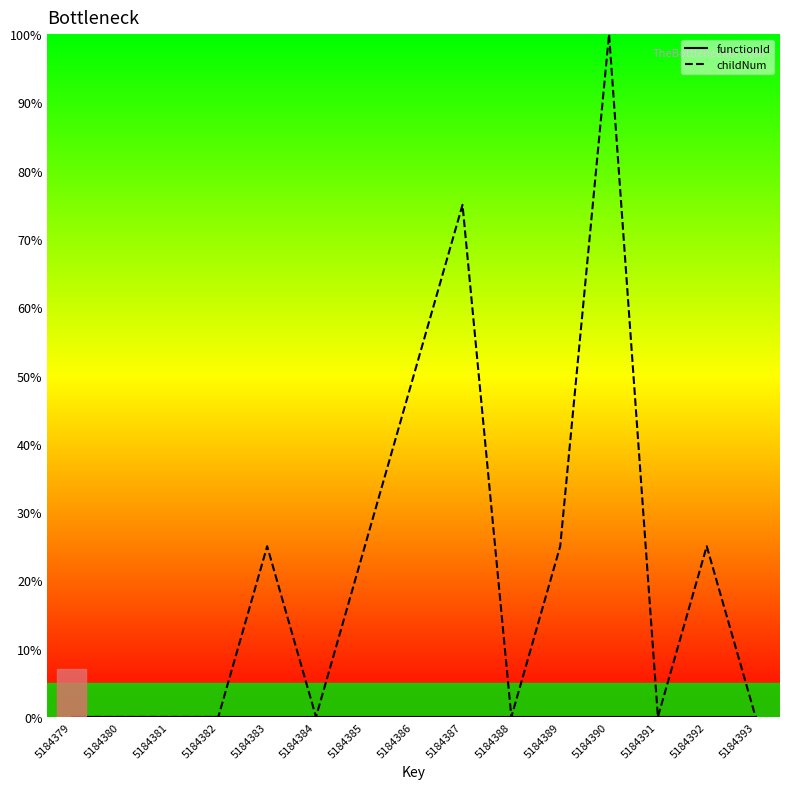

Which series has the widest spread of values?

childNum